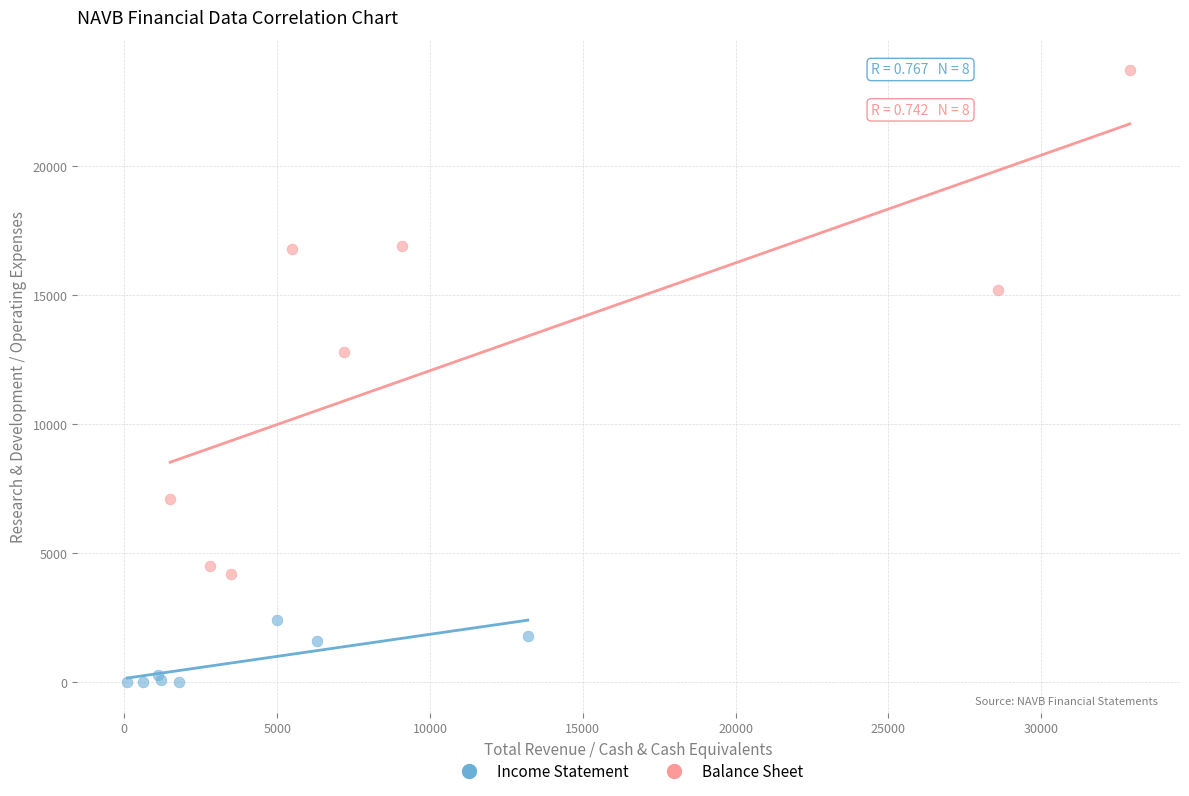

Which series has the largest Y range (max minus min)?

Balance Sheet